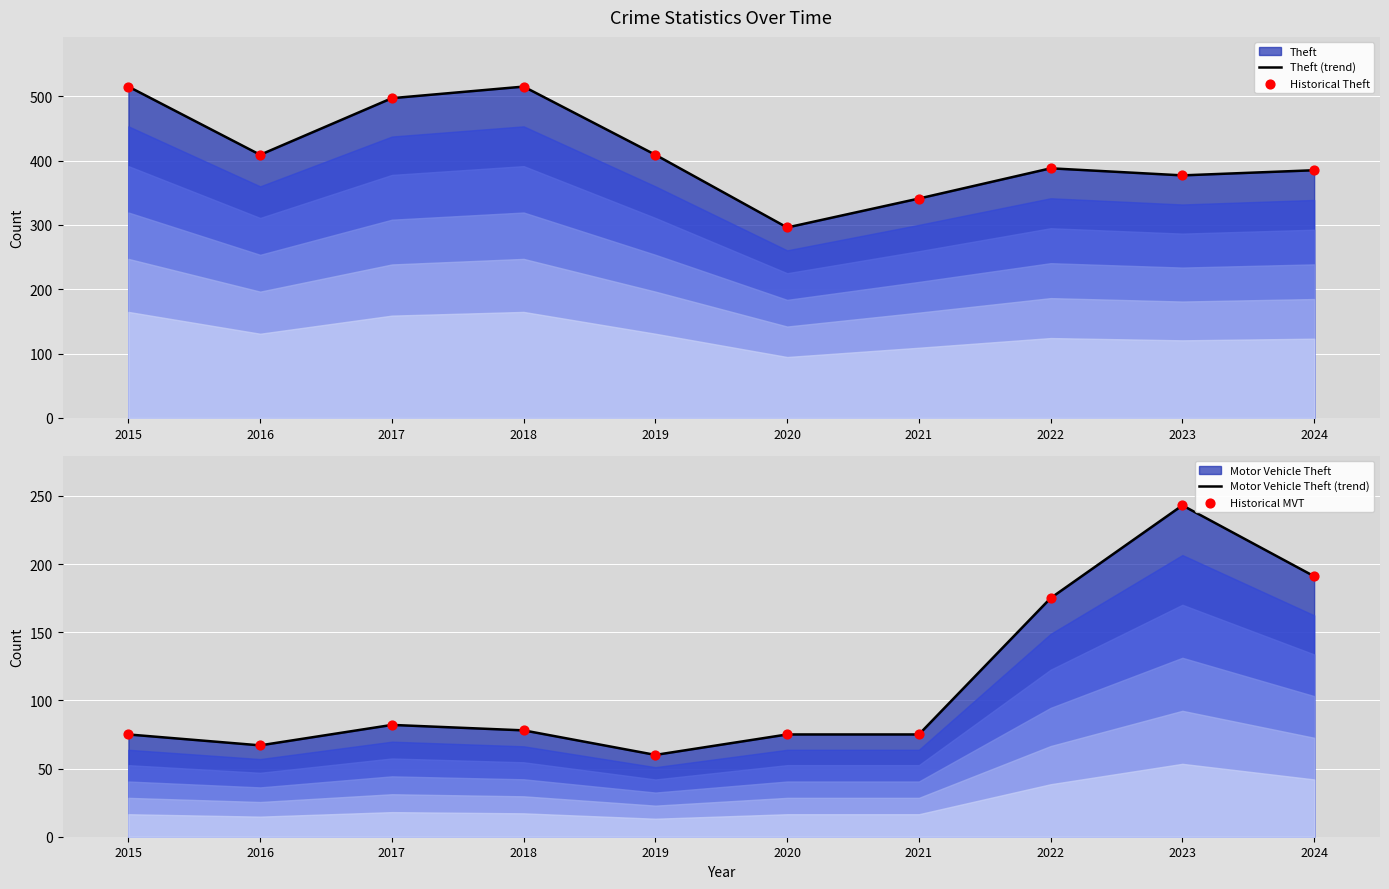

Which series contains the highest Y value?

Theft (trend)